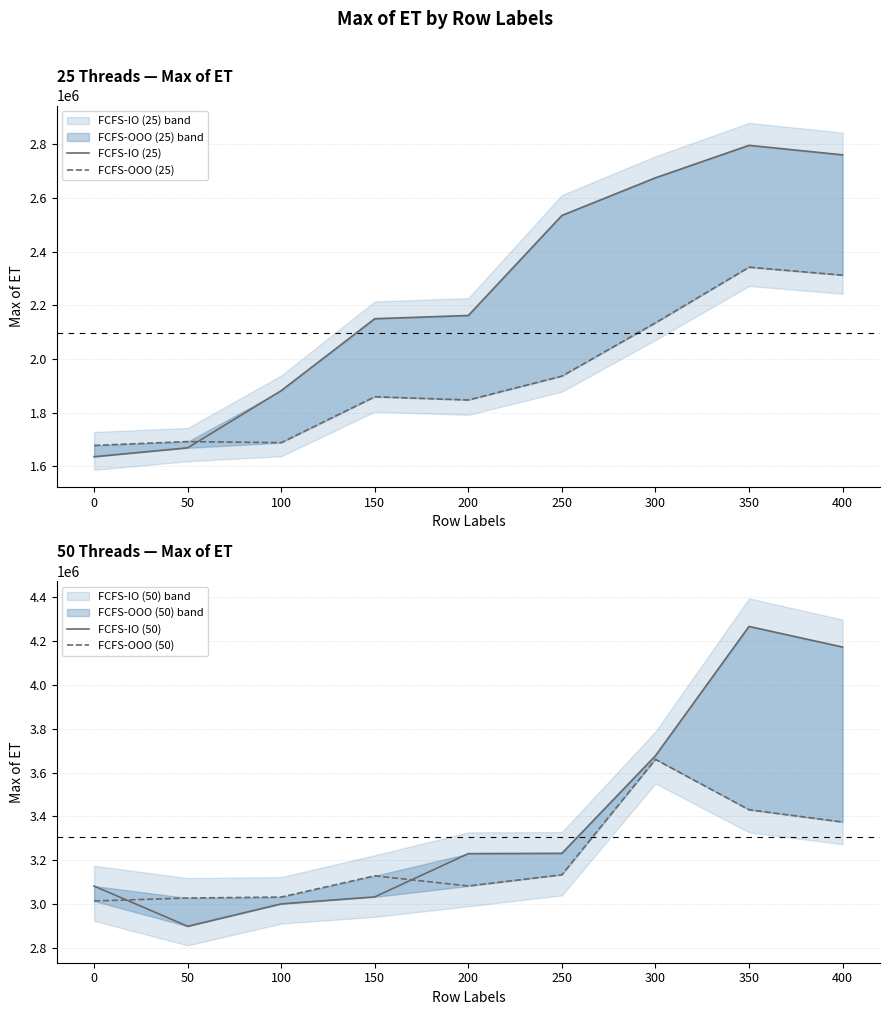

What is the difference between the highest and lowest values at 100?

1344781